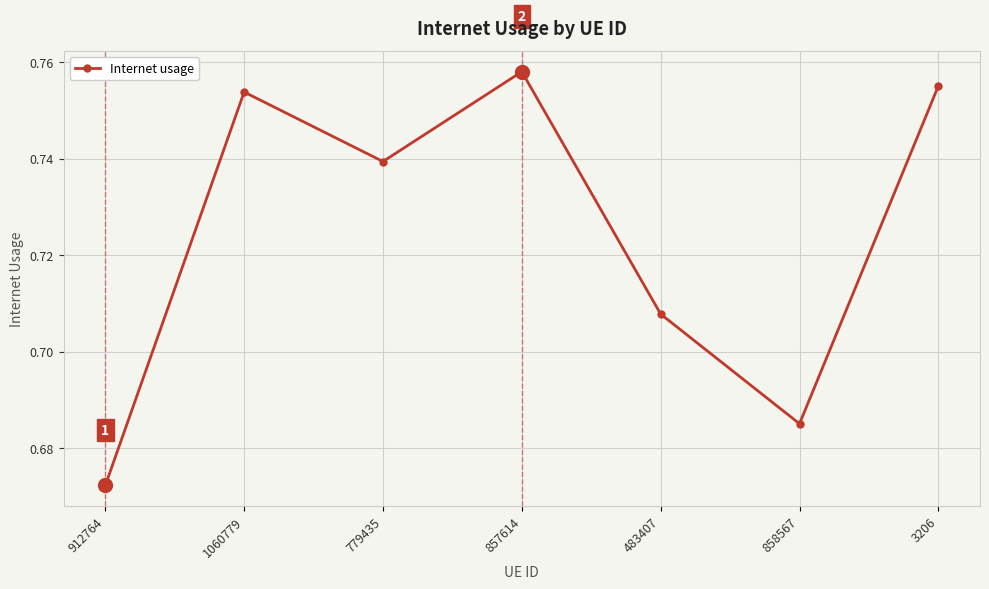

How many points are higher than both their immediate neighbors (excluding endpoints)?

2